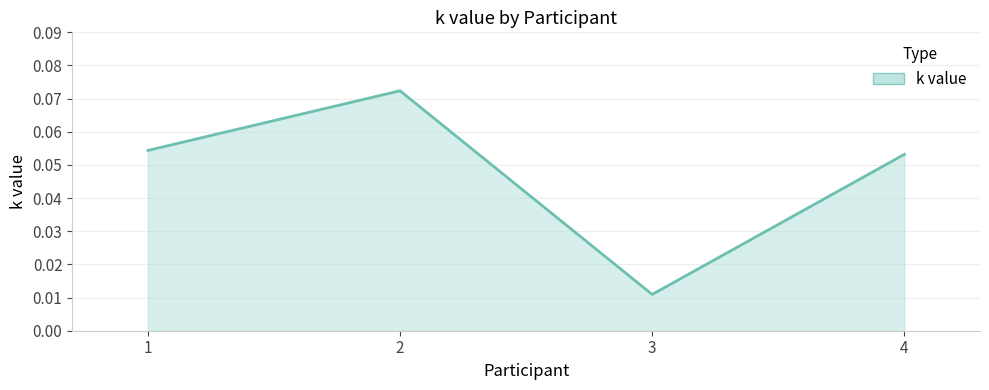

Which label corresponds to the largest value in the chart?

2